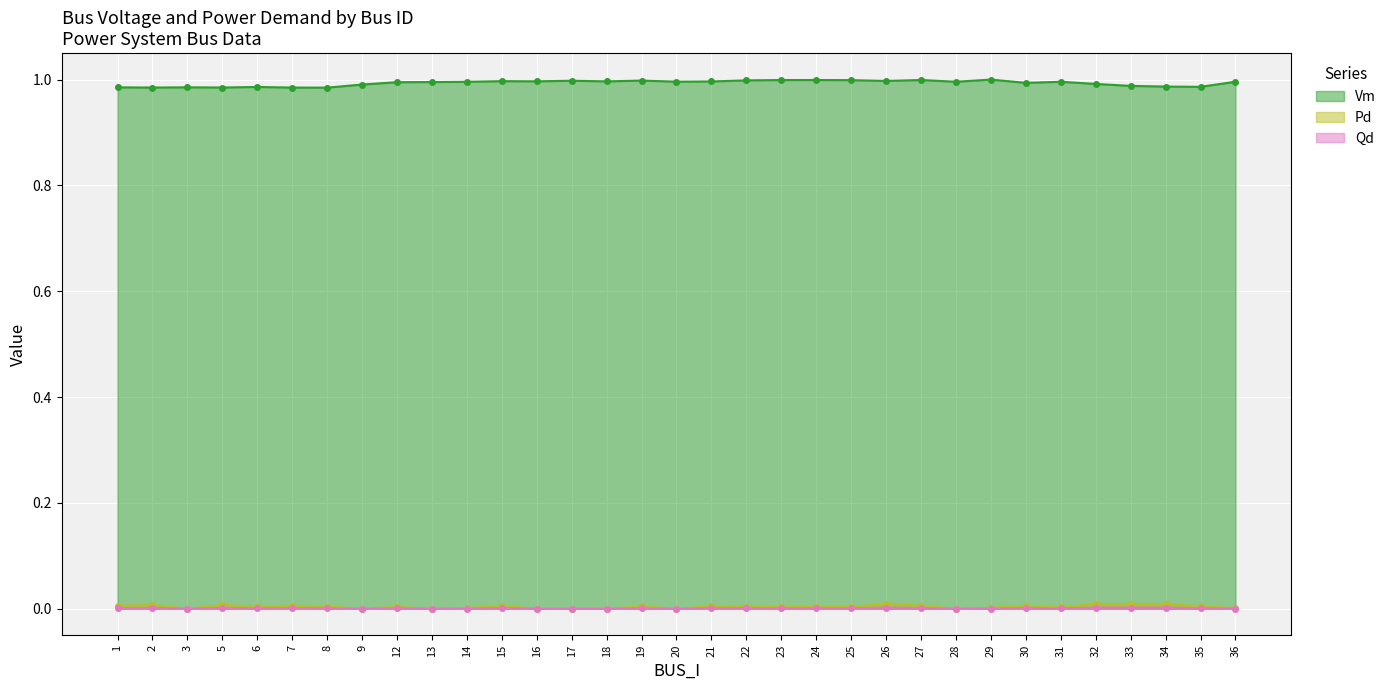

Count the Qd values in the range 0 to 1.

33